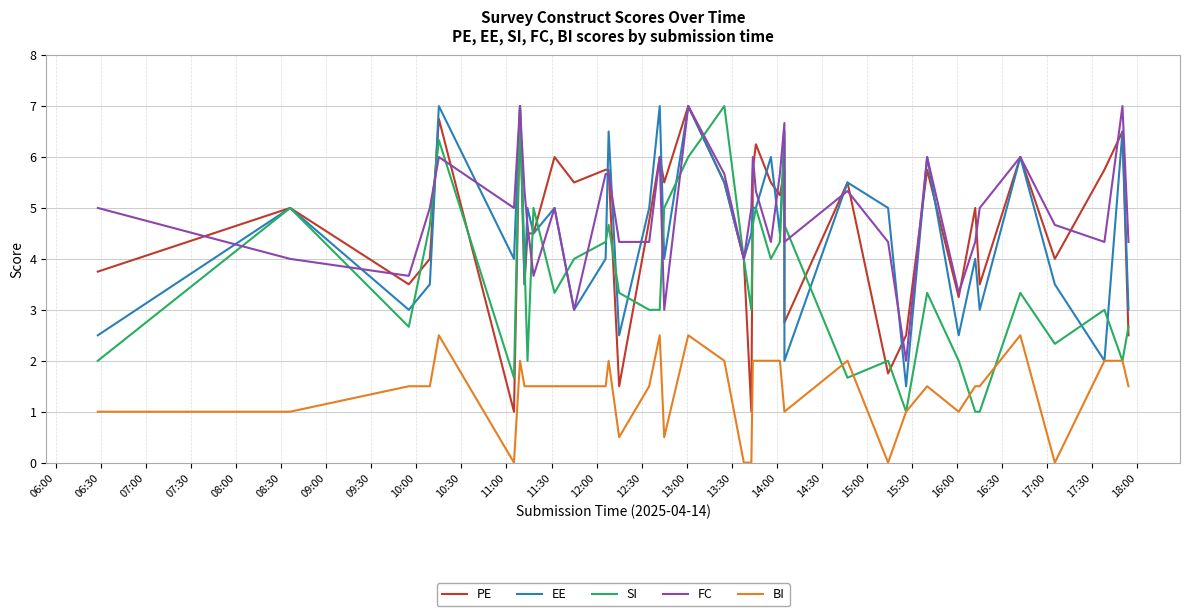

How many values in the SI series are below 3?

13